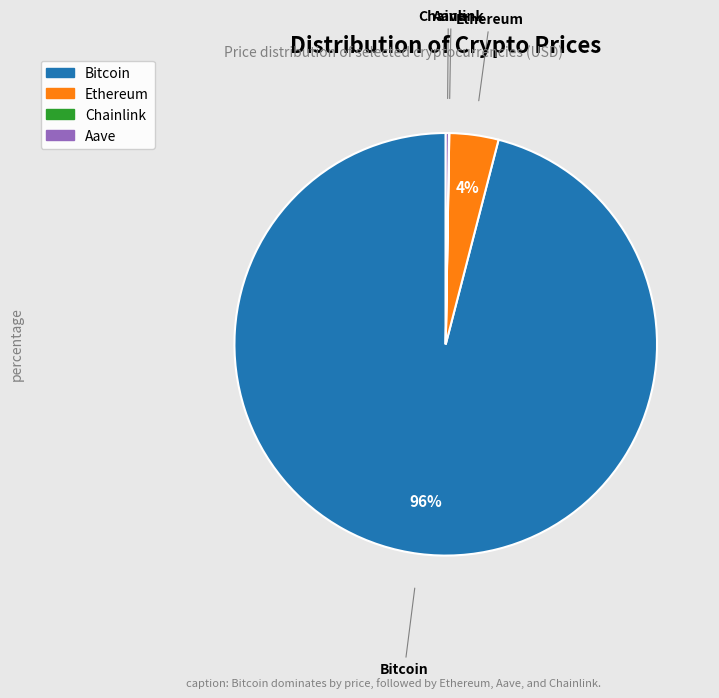

To the nearest percent, what is the average slice percentage?

25%